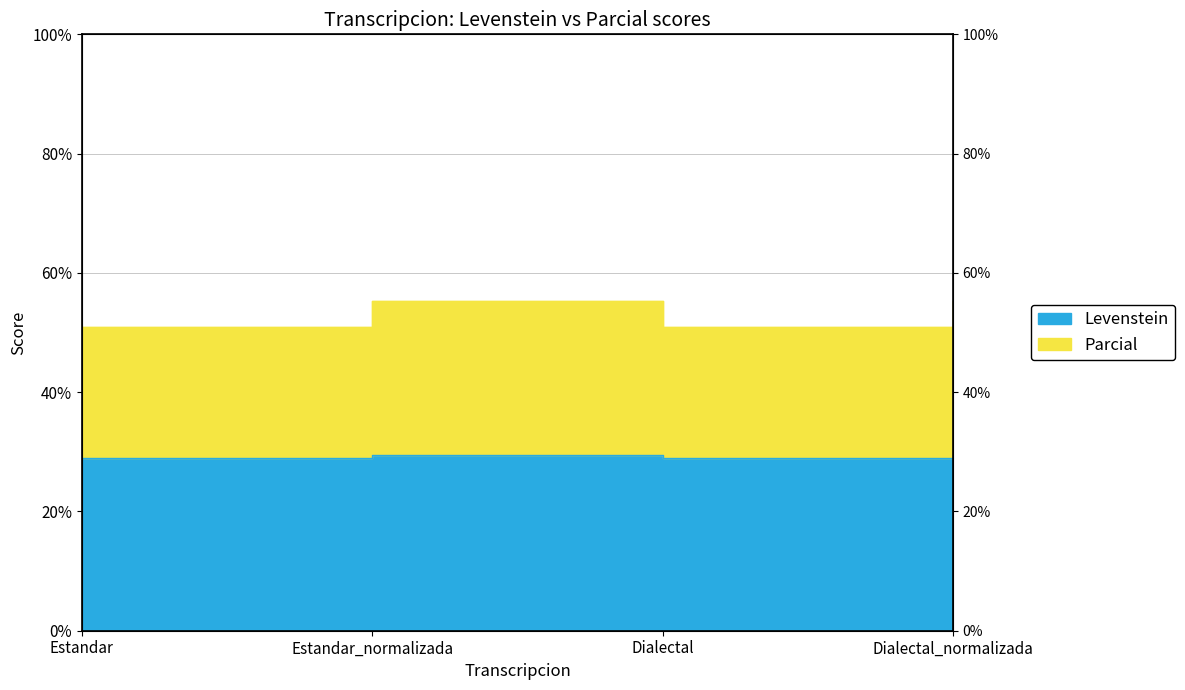

True or false: Levenstein and Parcial cross at least once.

False